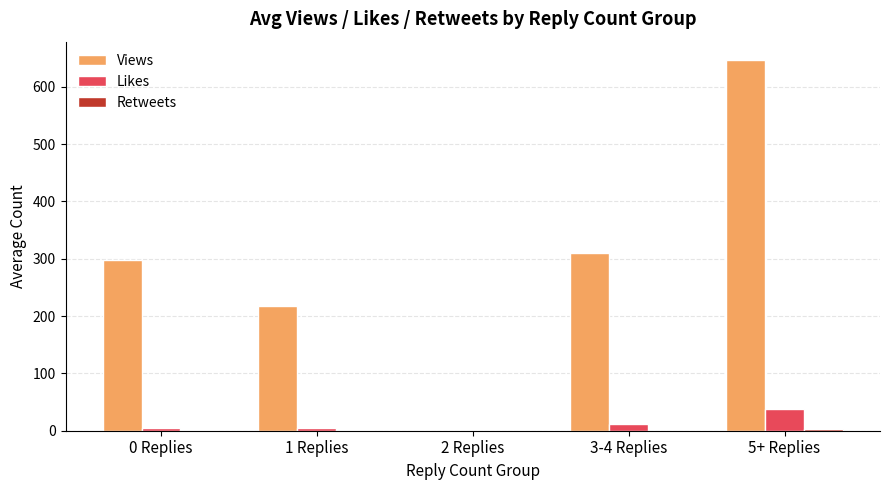

How many data points in Likes are above 5?

3